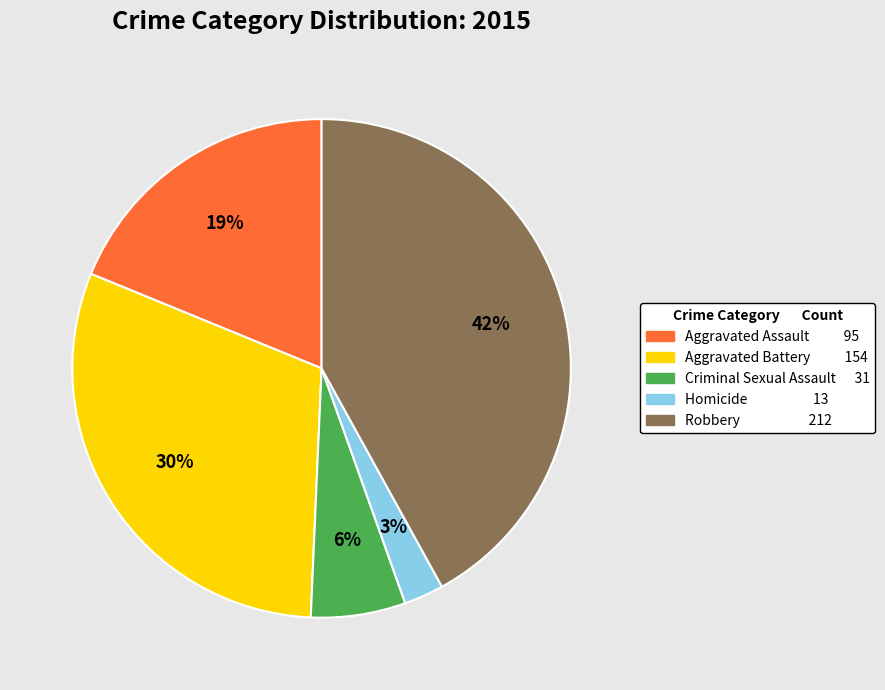

Is there a majority slice in this chart?

No